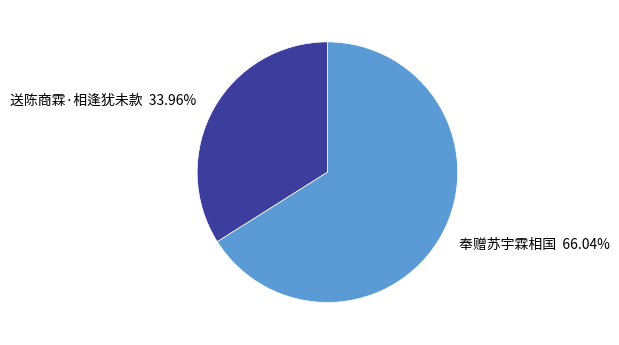

True or false: 送陈商霖·相逢犹未款 accounts for 28% of the total.

False